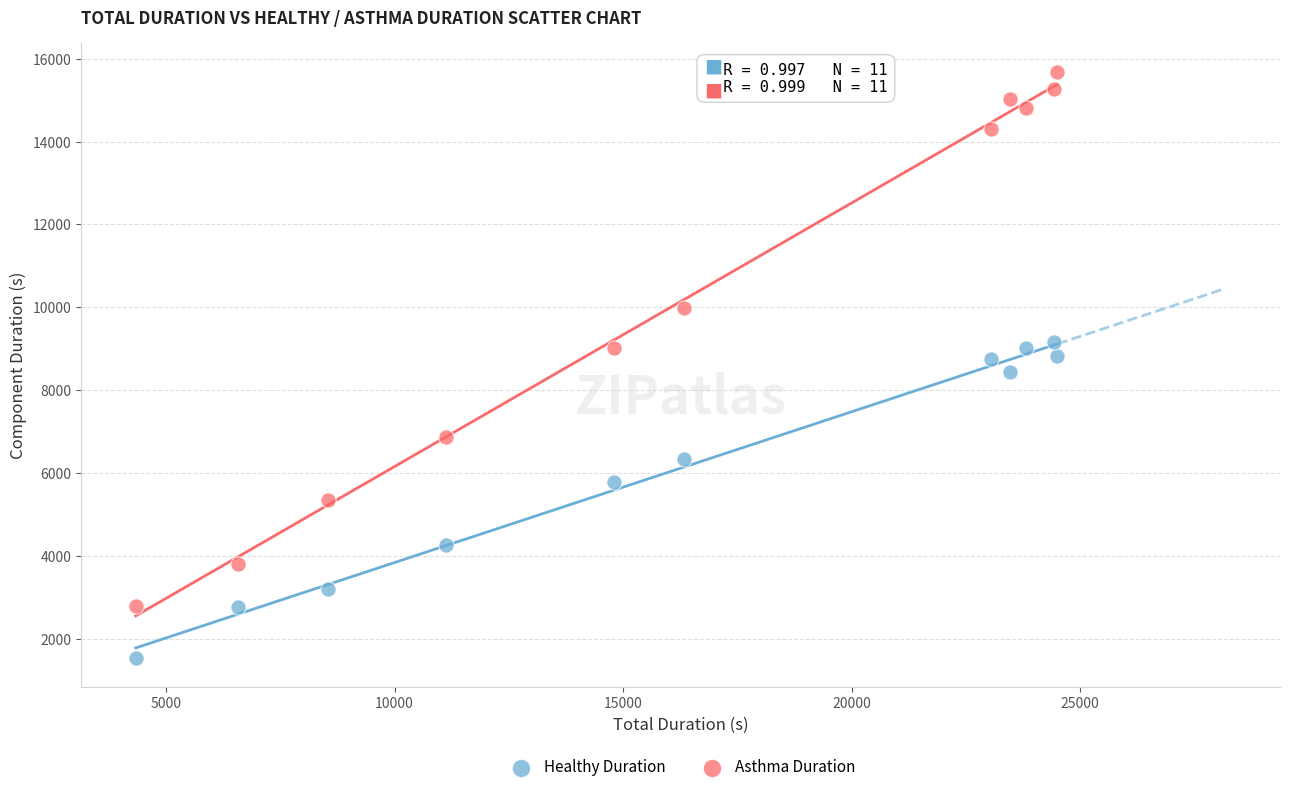

Which series has the largest Y range (max minus min)?

Asthma Duration